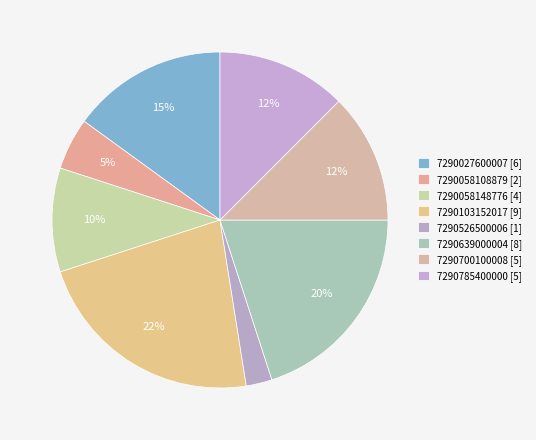

What percentage is the 7290526500006 slice, to the nearest percent?

2%